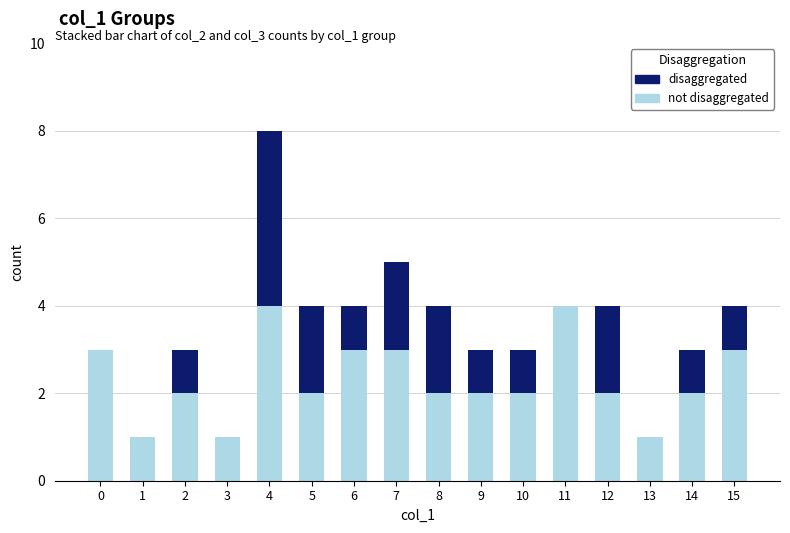

What is the total value across all series at 7?

5